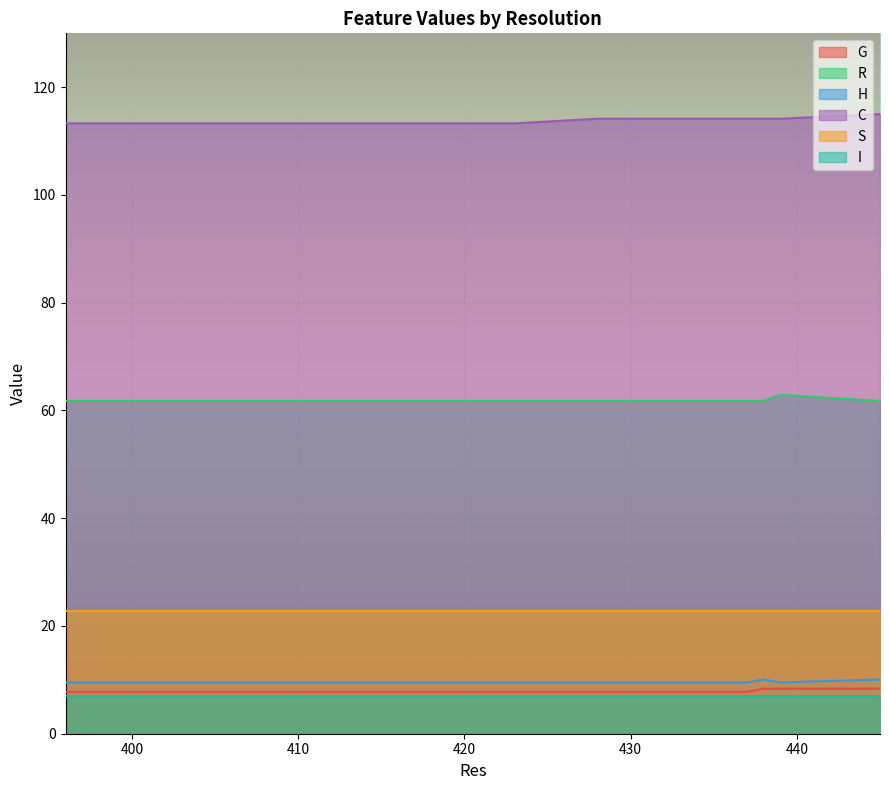

How many distinct data groups are displayed?

6